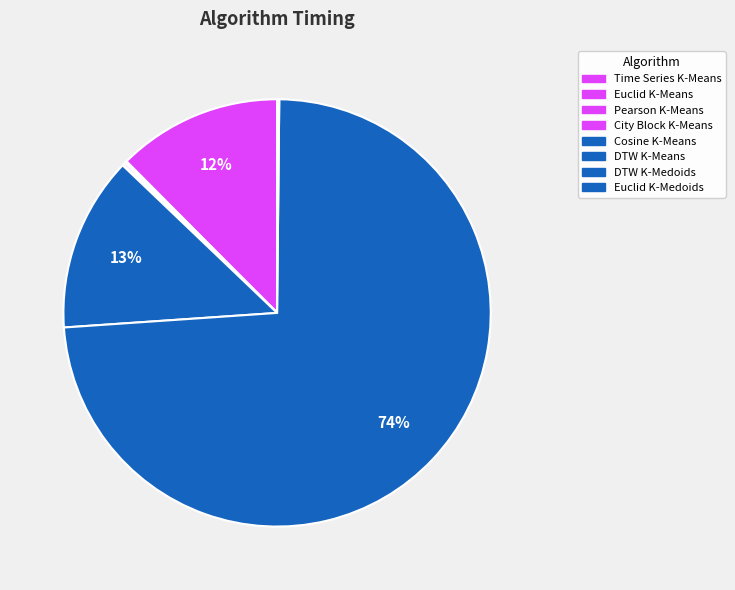

Combined, what portion of the pie is Euclid K-Medoids and Euclid K-Means?

0.2%